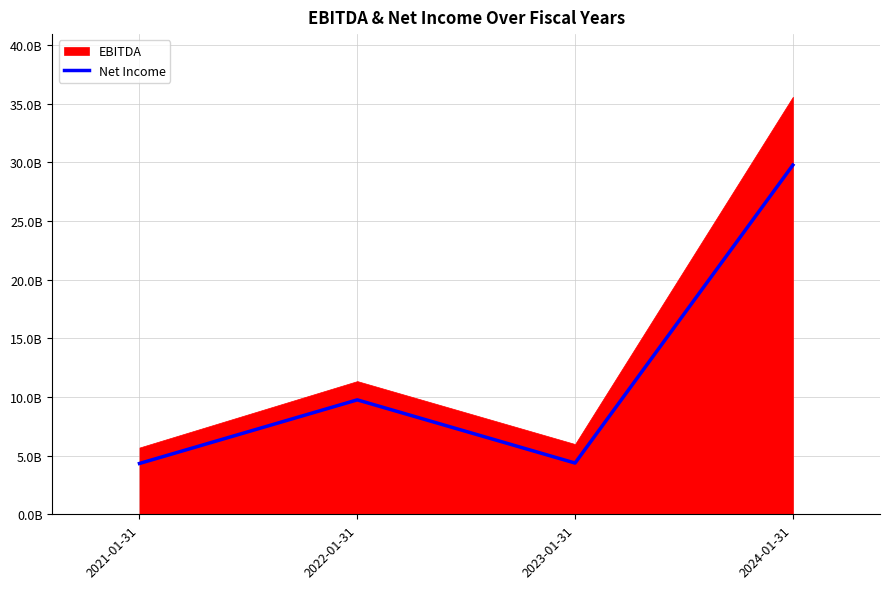

Between 2022-01-31 and 2021-01-31, which is larger?

2022-01-31